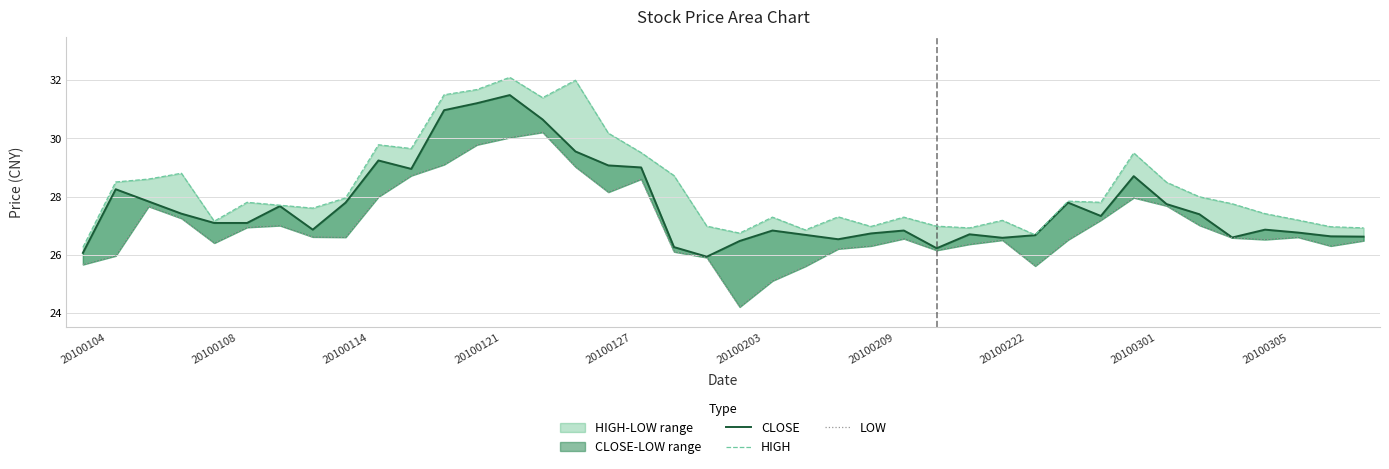

Is it true that CLOSE equals 31.2 at 20100121?

True